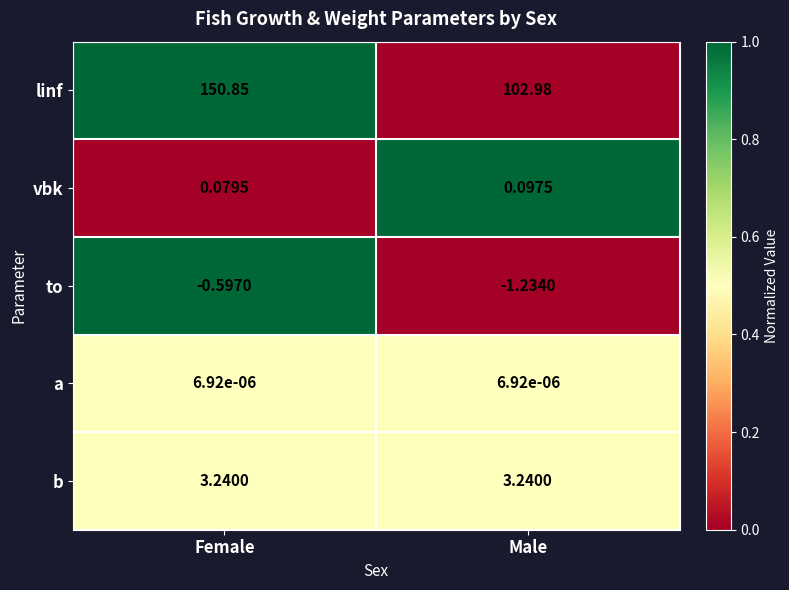

Which series has the widest spread of values?

linf